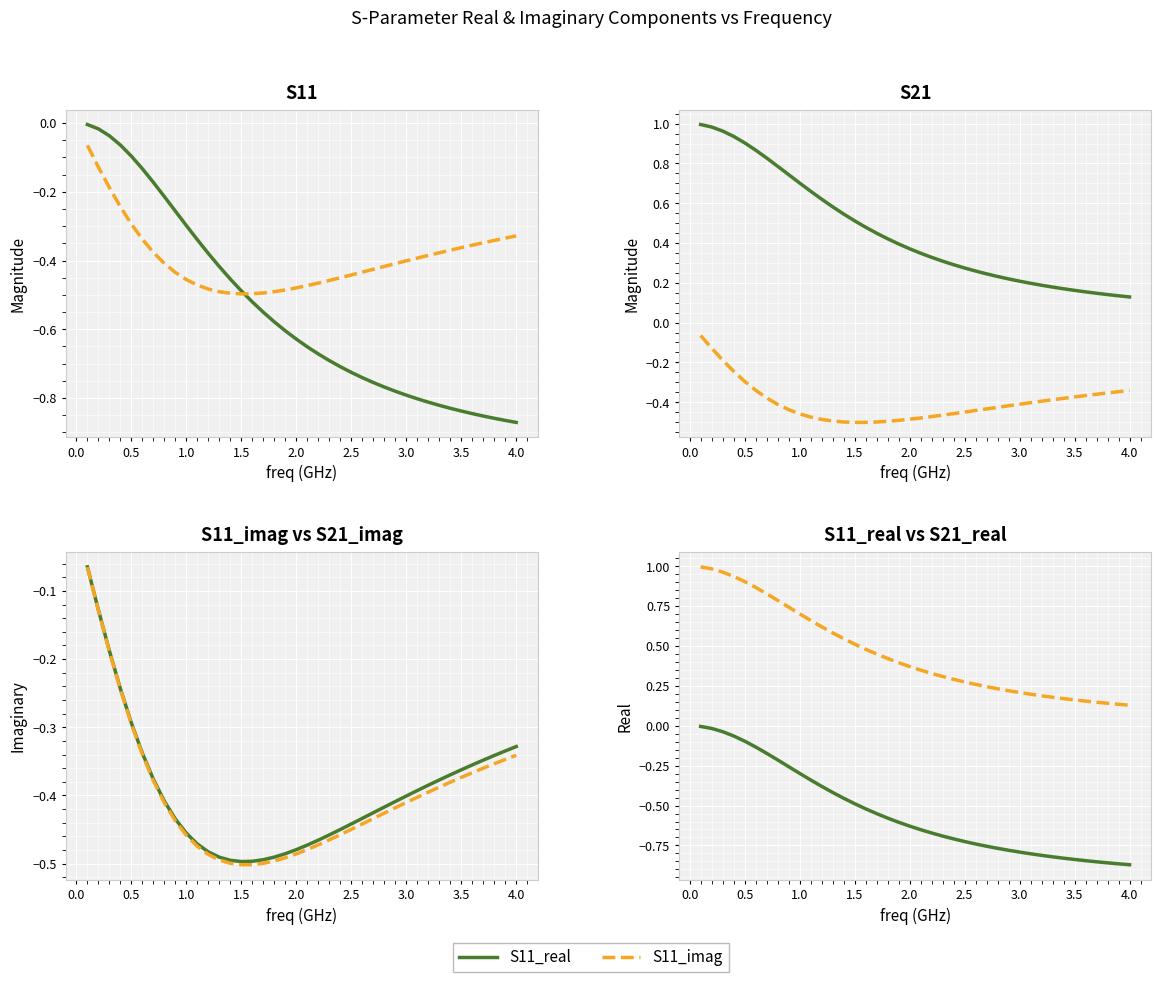

Which series has the widest spread of values?

S21_real